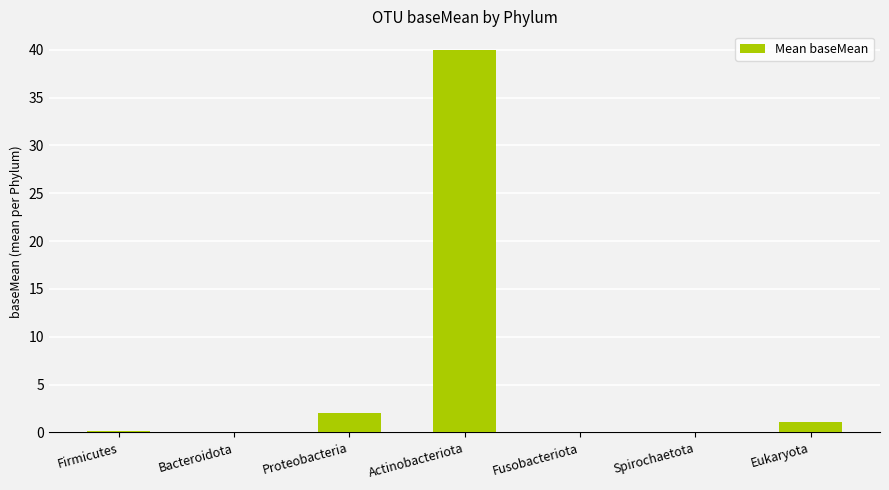

Count the number of data series in this chart.

1